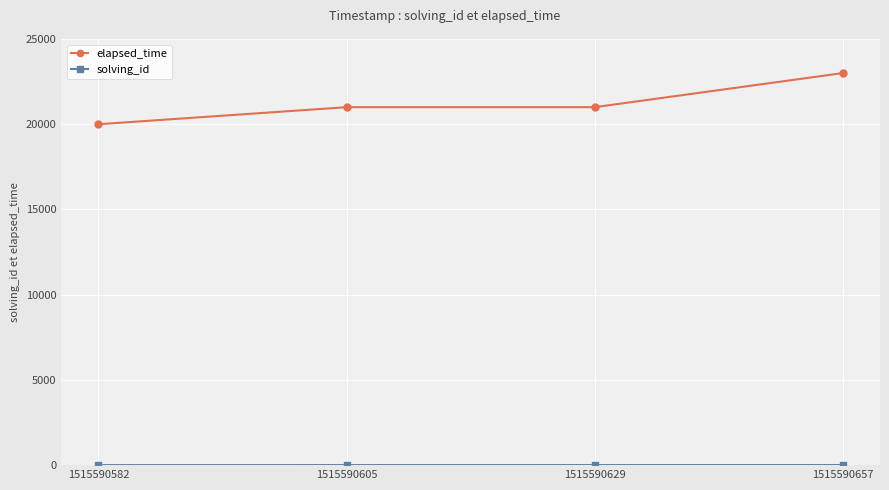

Between 1515590582 and 1515590629, which series saw the biggest shift?

elapsed_time